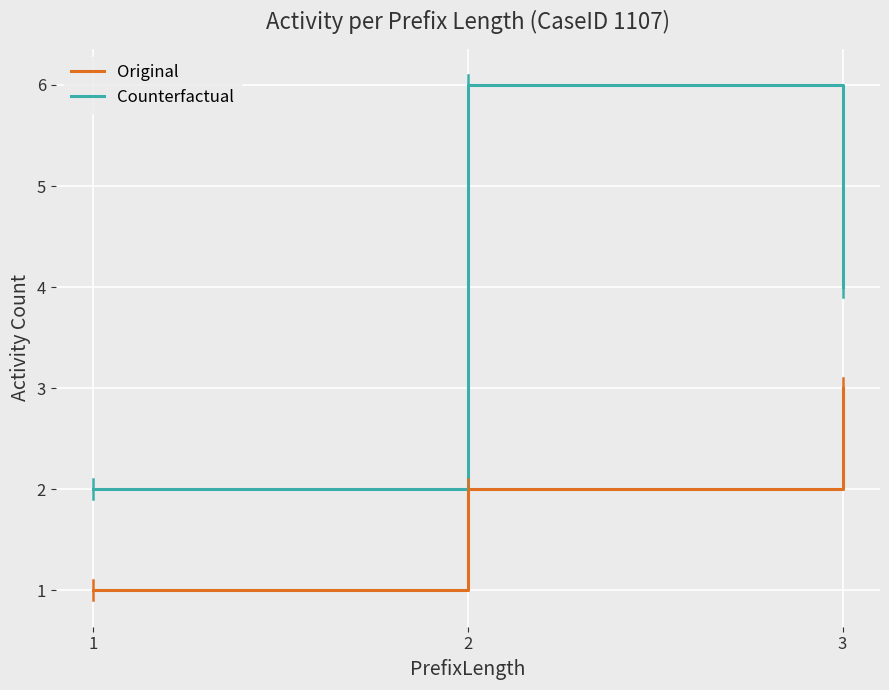

Between 1 and 2, which series saw the biggest shift?

Counterfactual